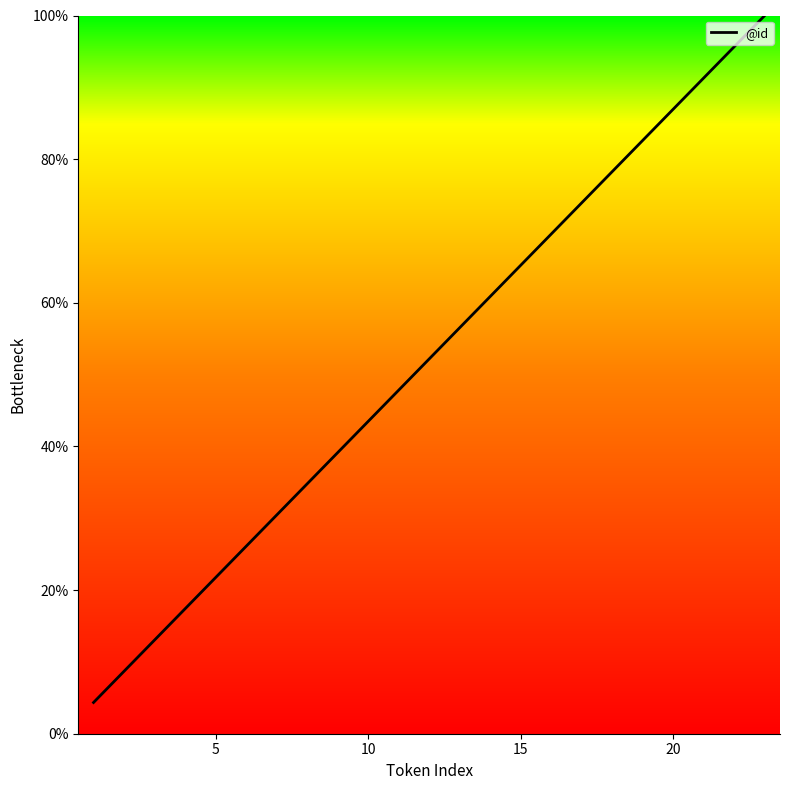

What is the difference between the maximum and minimum values?

95.7